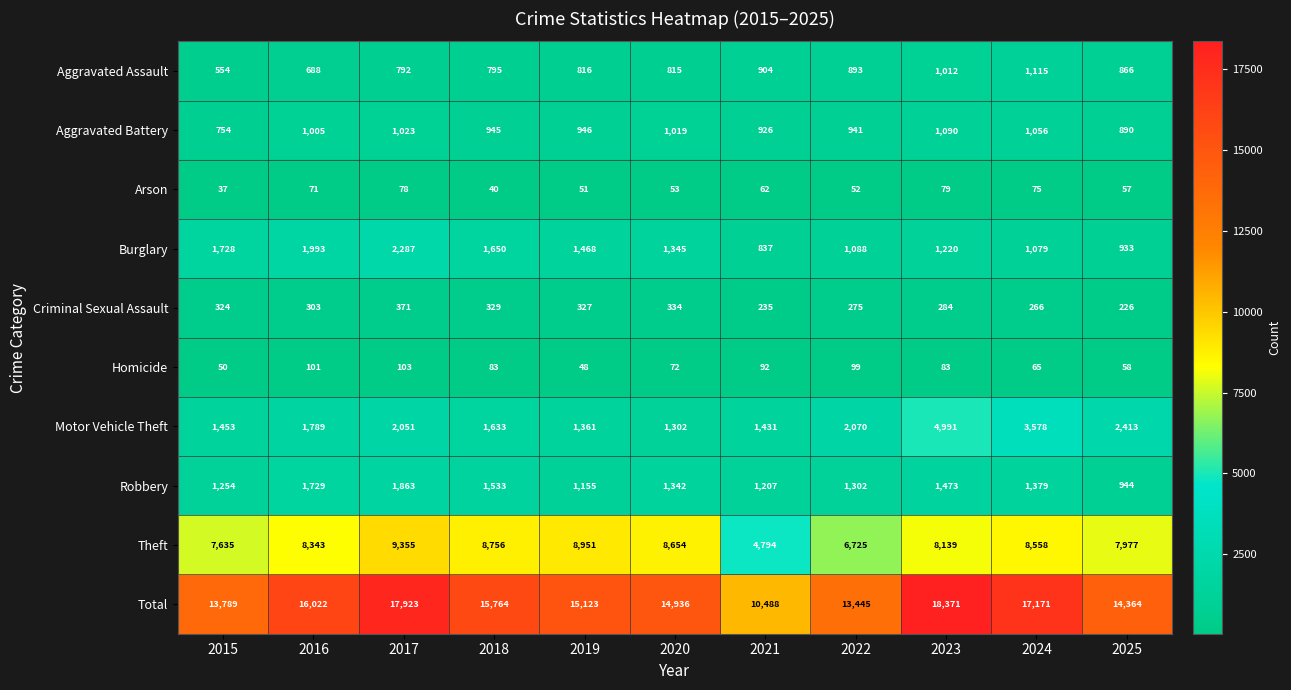

The Robbery series shows 2256 at 2016. True or false?

False